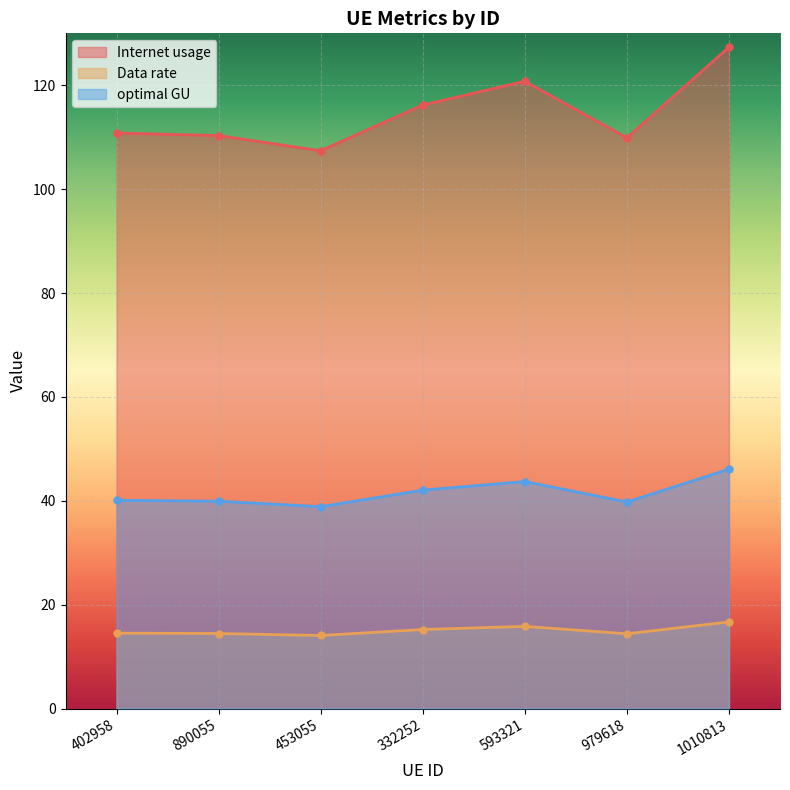

In Data rate, how many points are lower than both neighbors (excluding endpoints)?

2